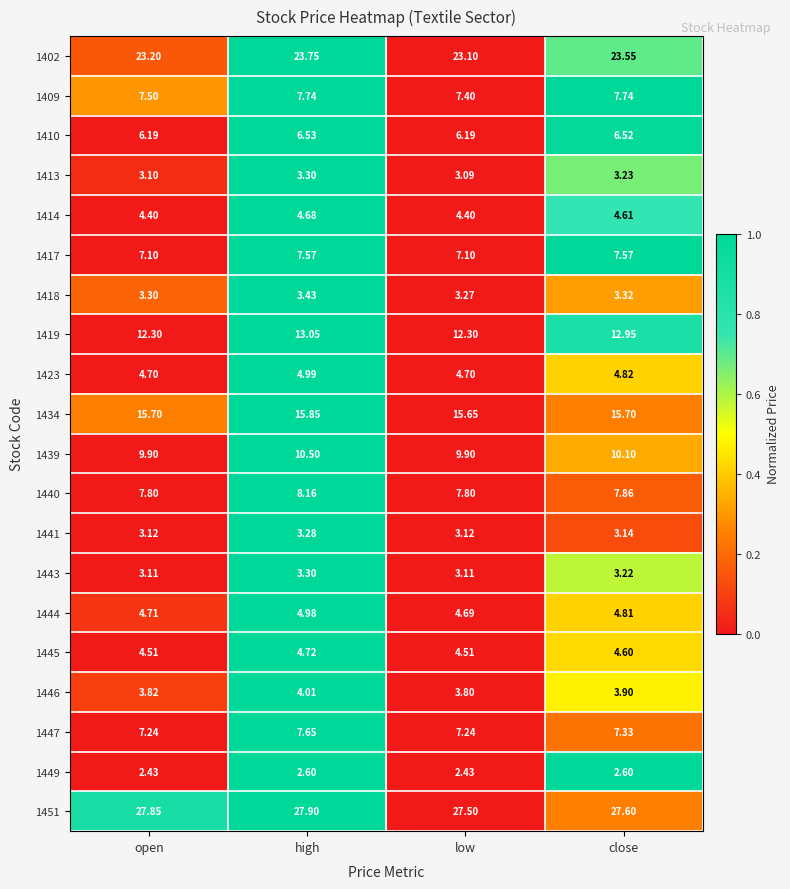

At which label does 1446 reach its peak?

high